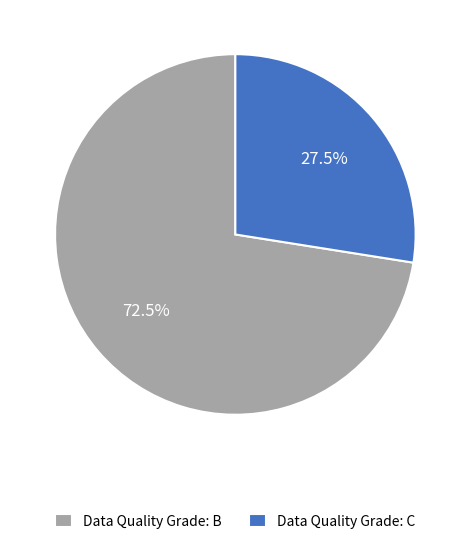

What is the largest slice in the pie chart?

Data Quality Grade: B